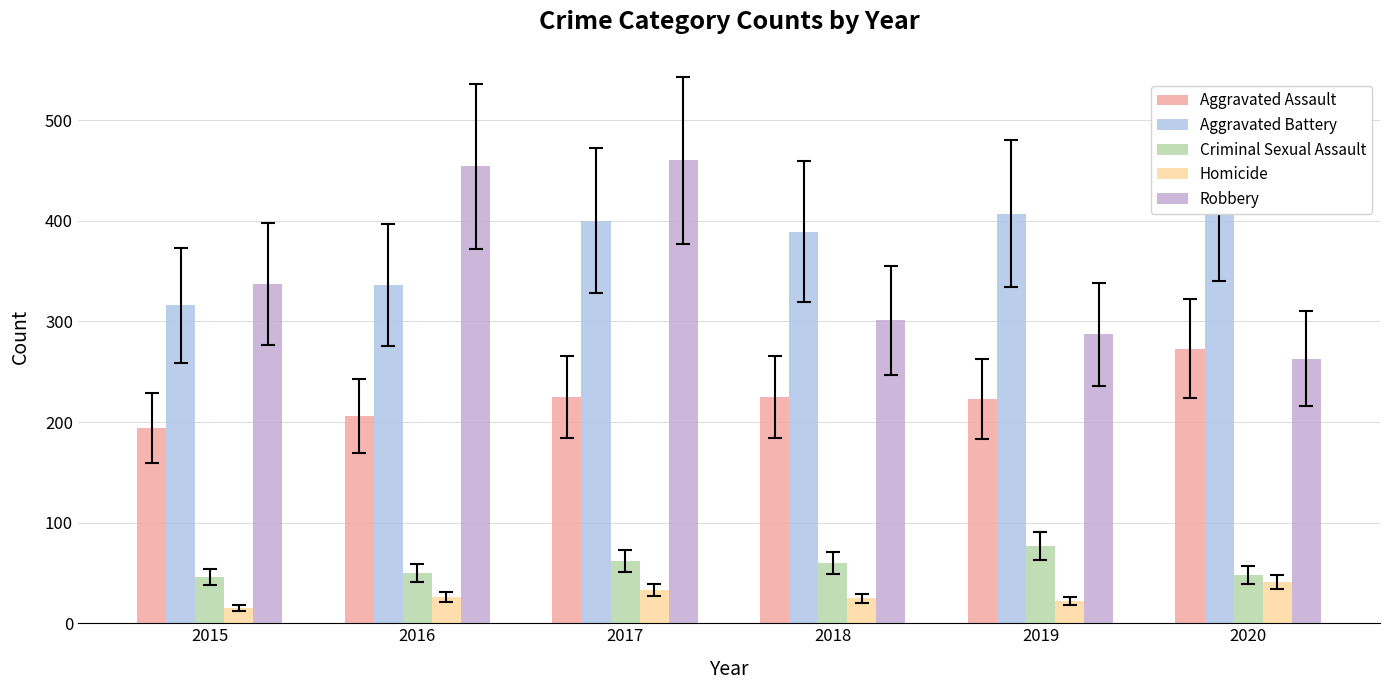

How many categories are shown in the chart?

6